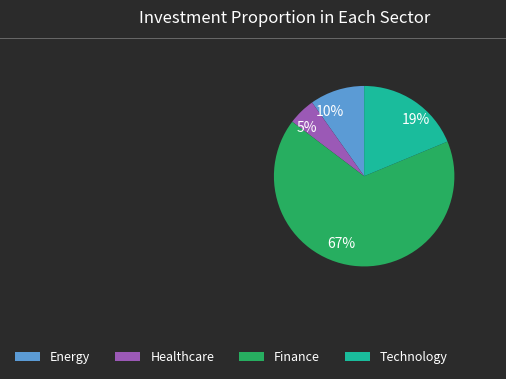

Is it true that Energy is 1% of the pie?

False